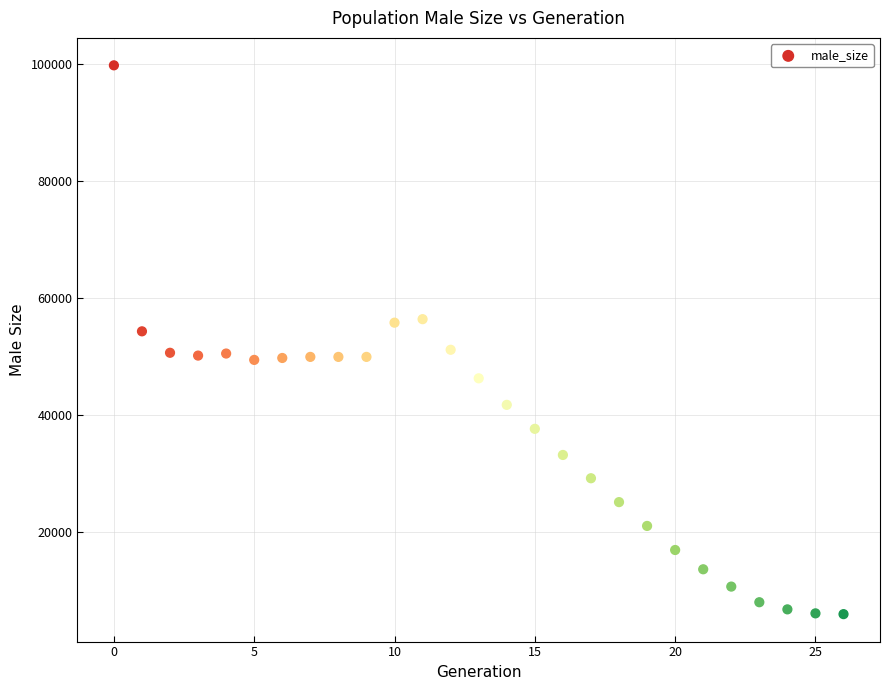

What is the range of Y values (max minus min)?

93759